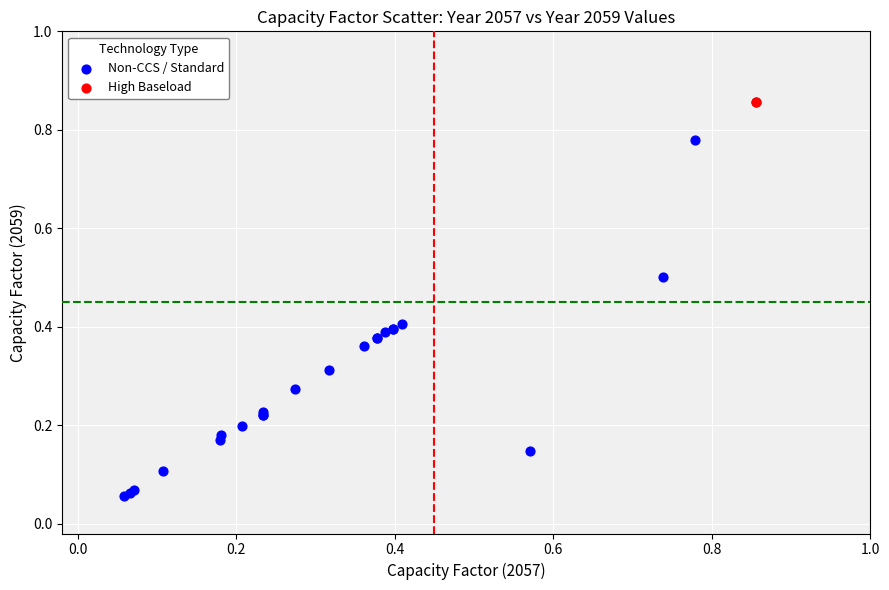

What are all the series names shown in the legend?

Non-CCS / Standard, High Baseload